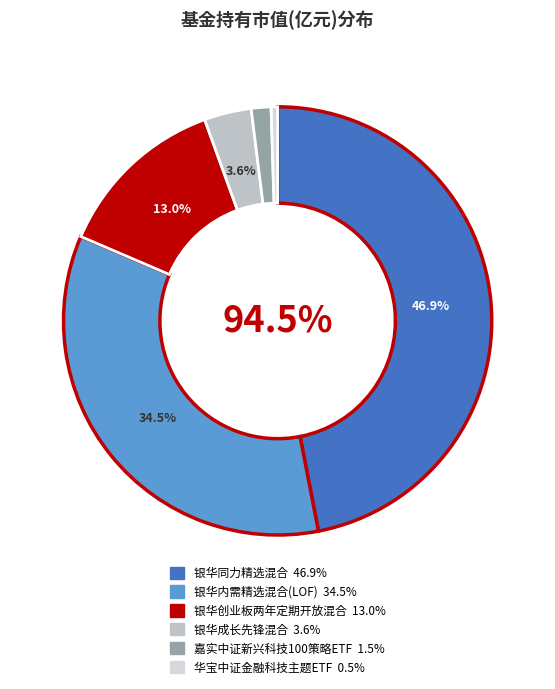

Which slice is the smallest?

华宝中证金融科技主题ETF